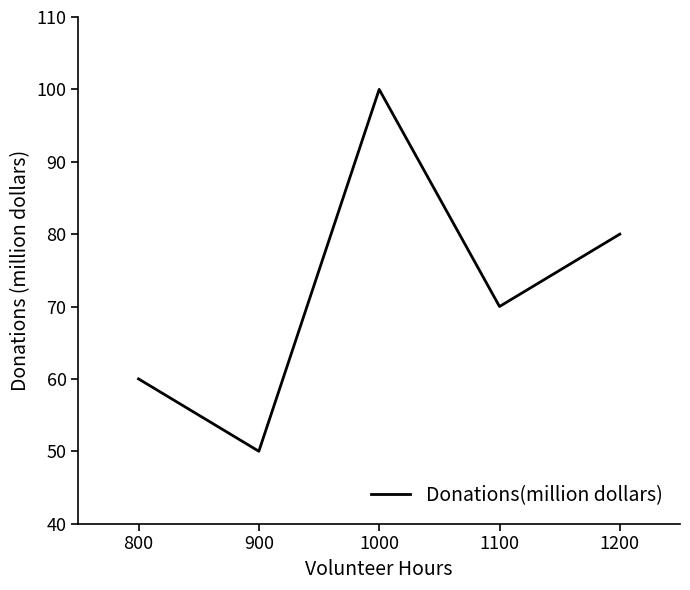

What is the ratio of the value at 800 to the value at 900?

1.2